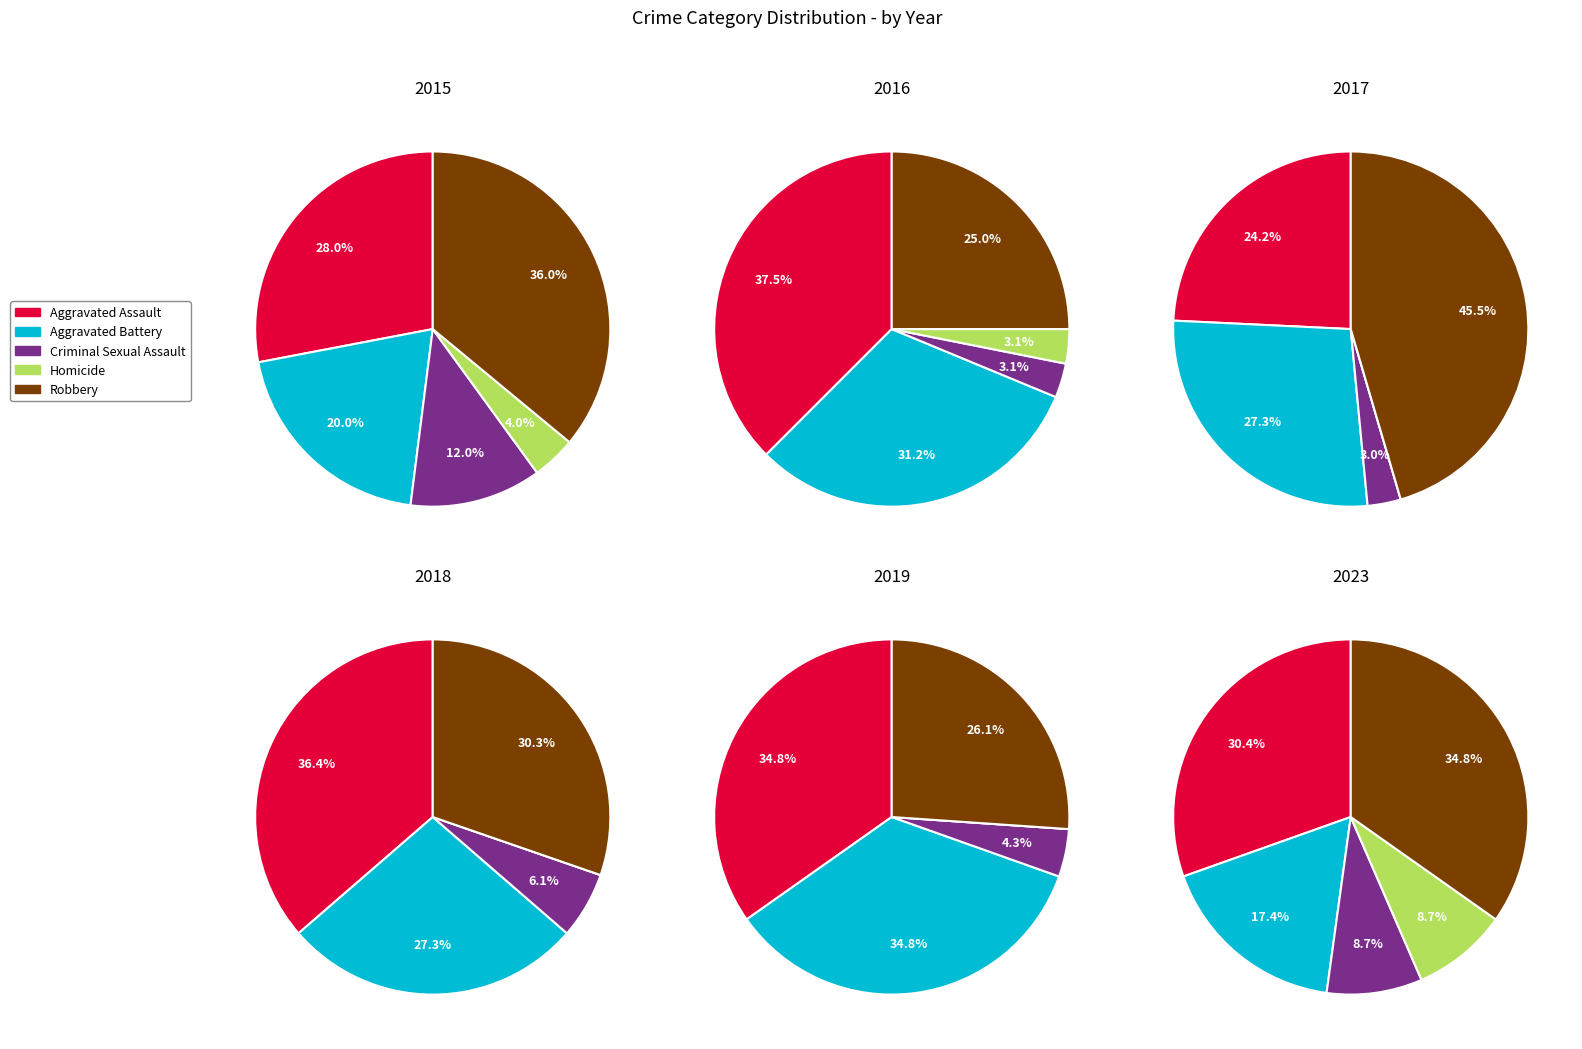

What is the ratio of the value at Robbery to the value at Criminal Sexual Assault?

3.0